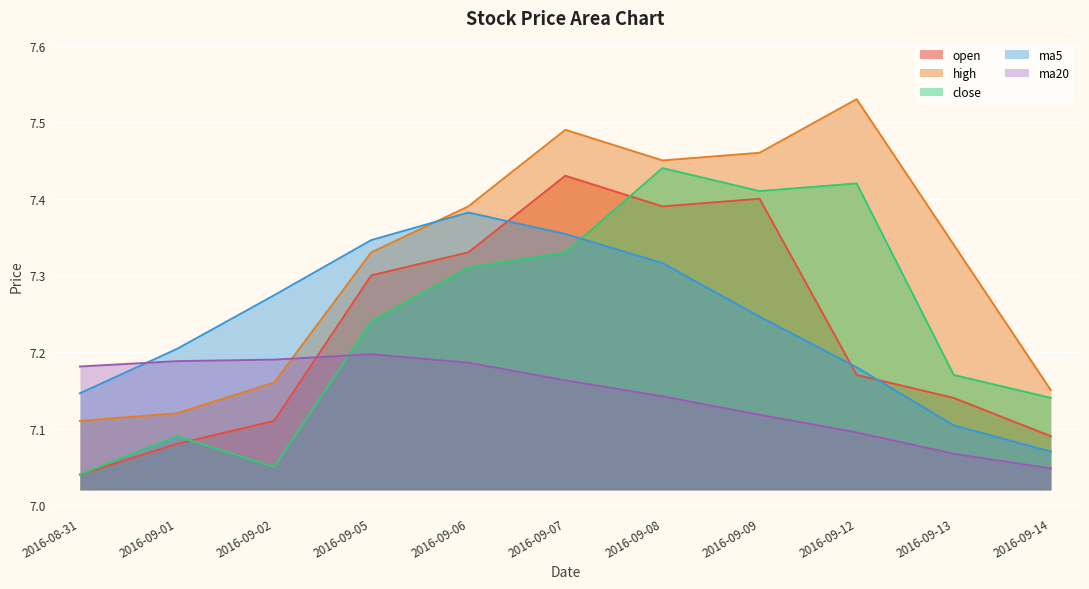

Rank the series at 2016-09-12 from lowest to highest value.

ma20, open, ma5, close, high